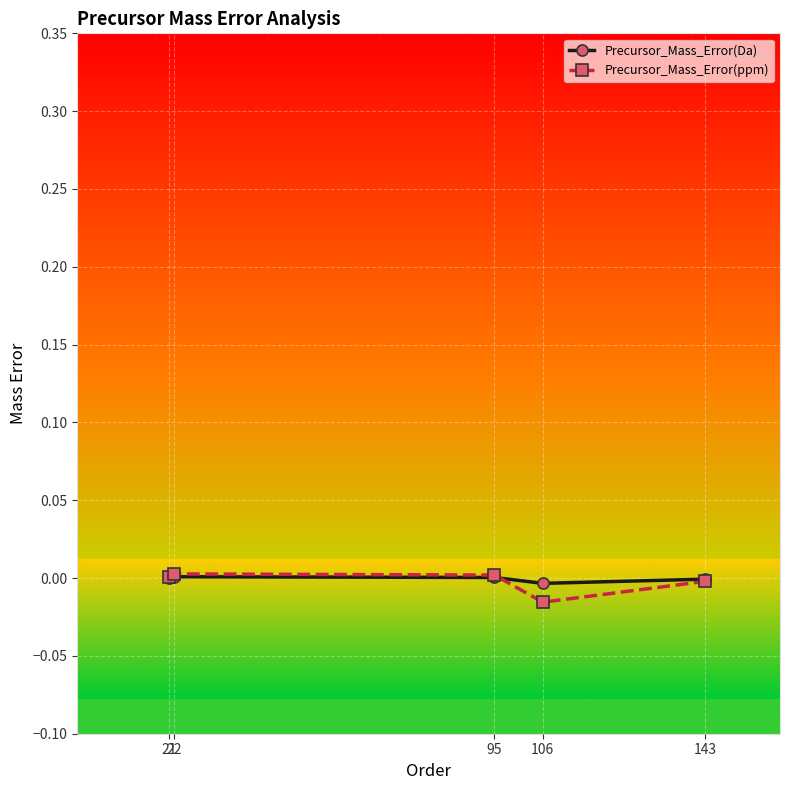

How many distinct data groups are displayed?

2